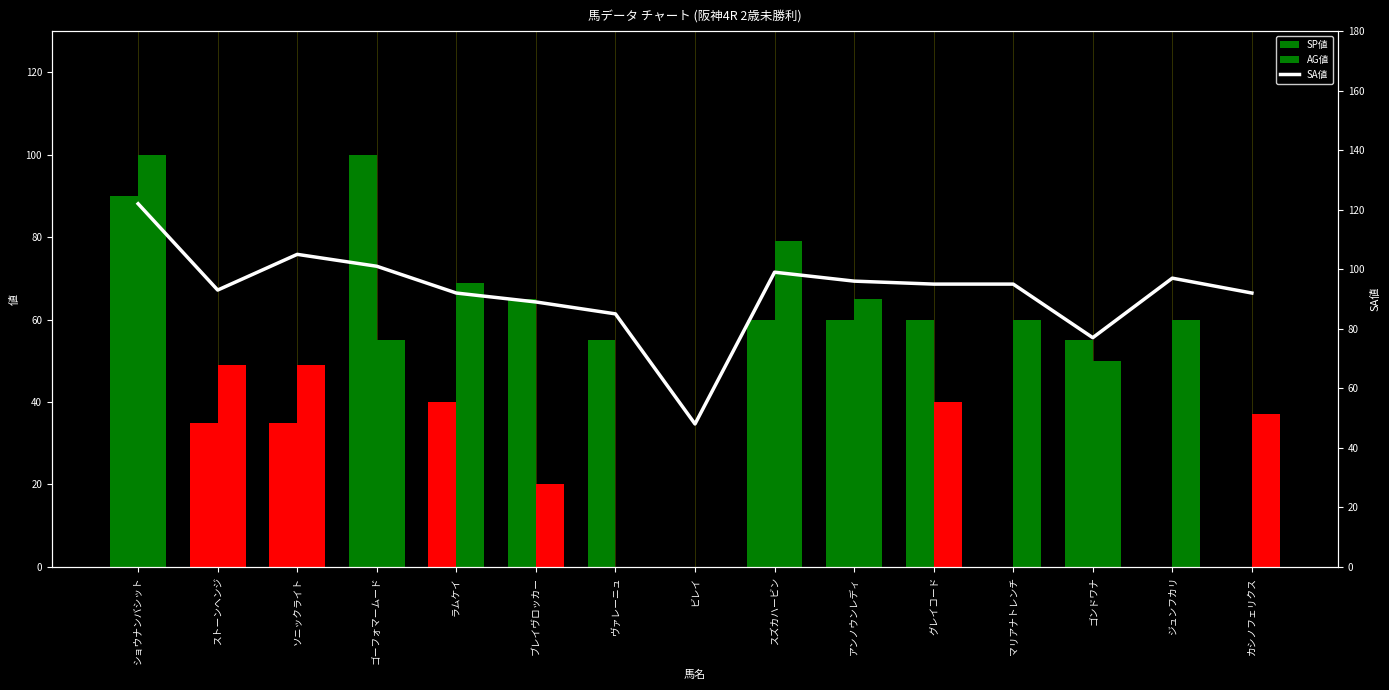

How many data points in SA値 are above 95?

6